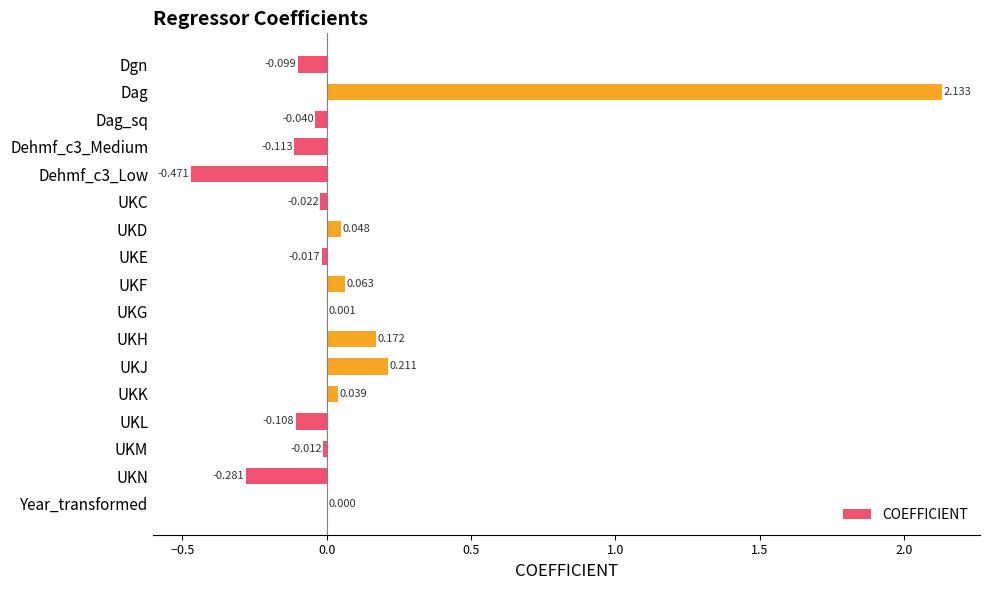

Are the bars horizontal?

Yes